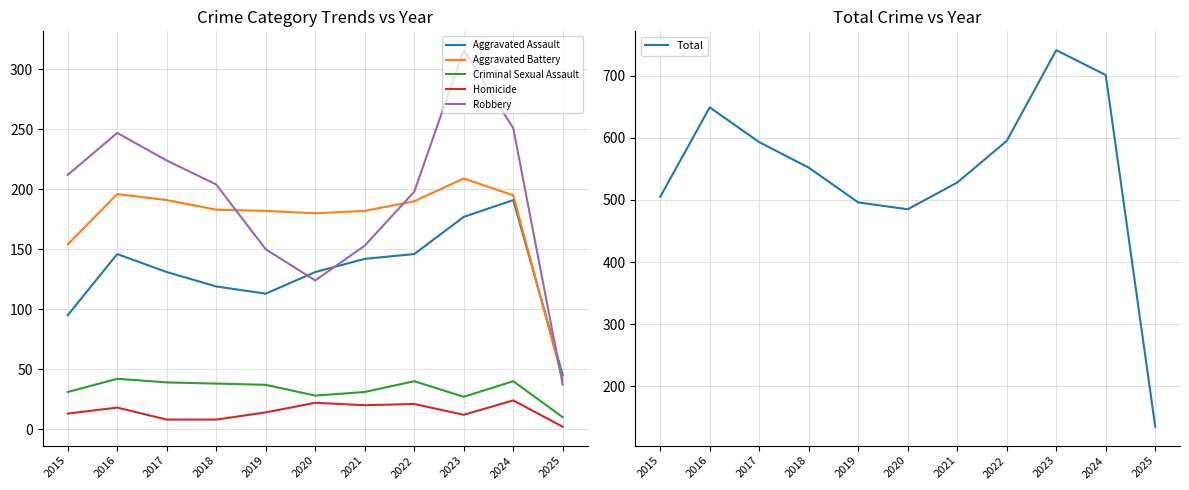

At 2019, list the series in order from smallest to largest.

Homicide, Criminal Sexual Assault, Aggravated Assault, Robbery, Aggravated Battery, Total